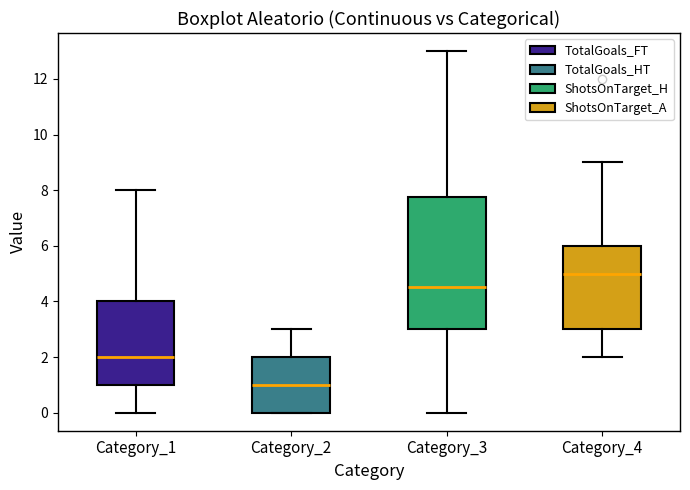

Where does the lower whisker of the box for Category_4 end on the y-axis? The values are not printed on the chart, so give them approximately, as read against the axis.

2.0